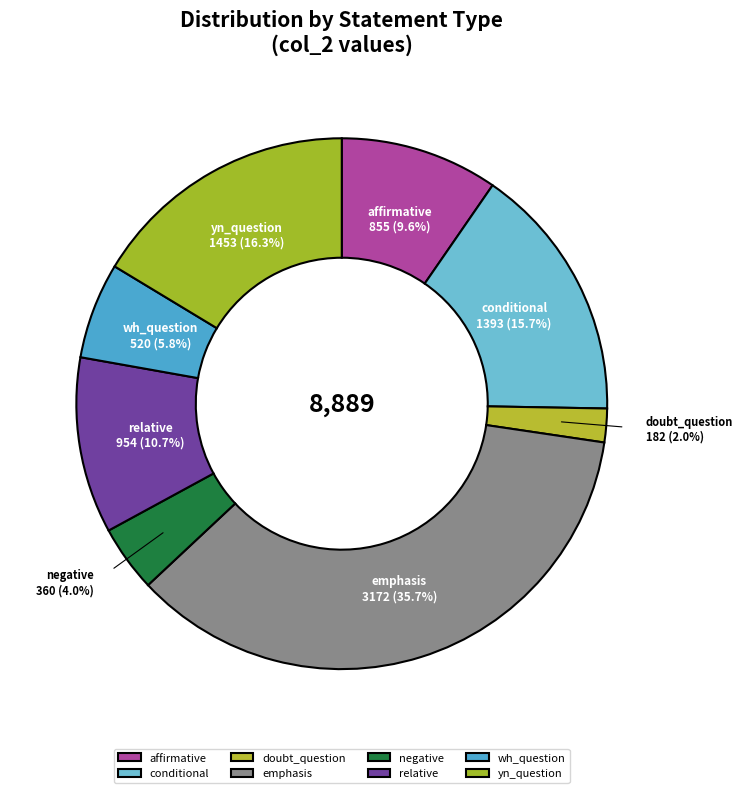

Between relative and emphasis, which is larger?

emphasis